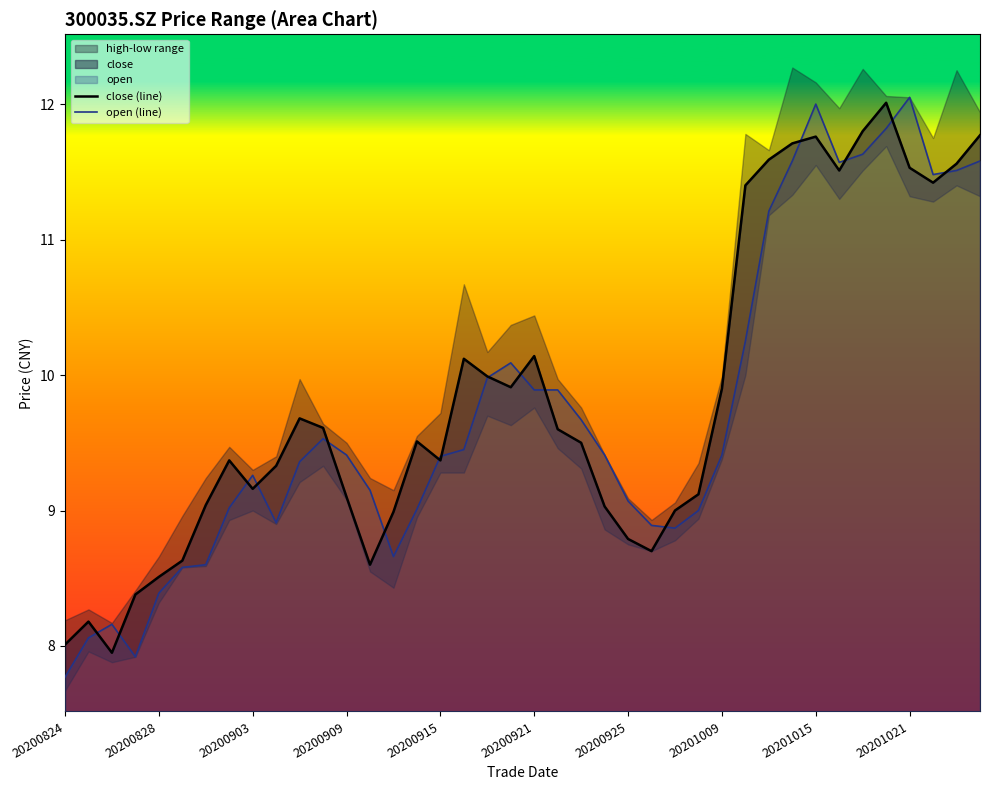

Does the chart have visible grid lines?

No